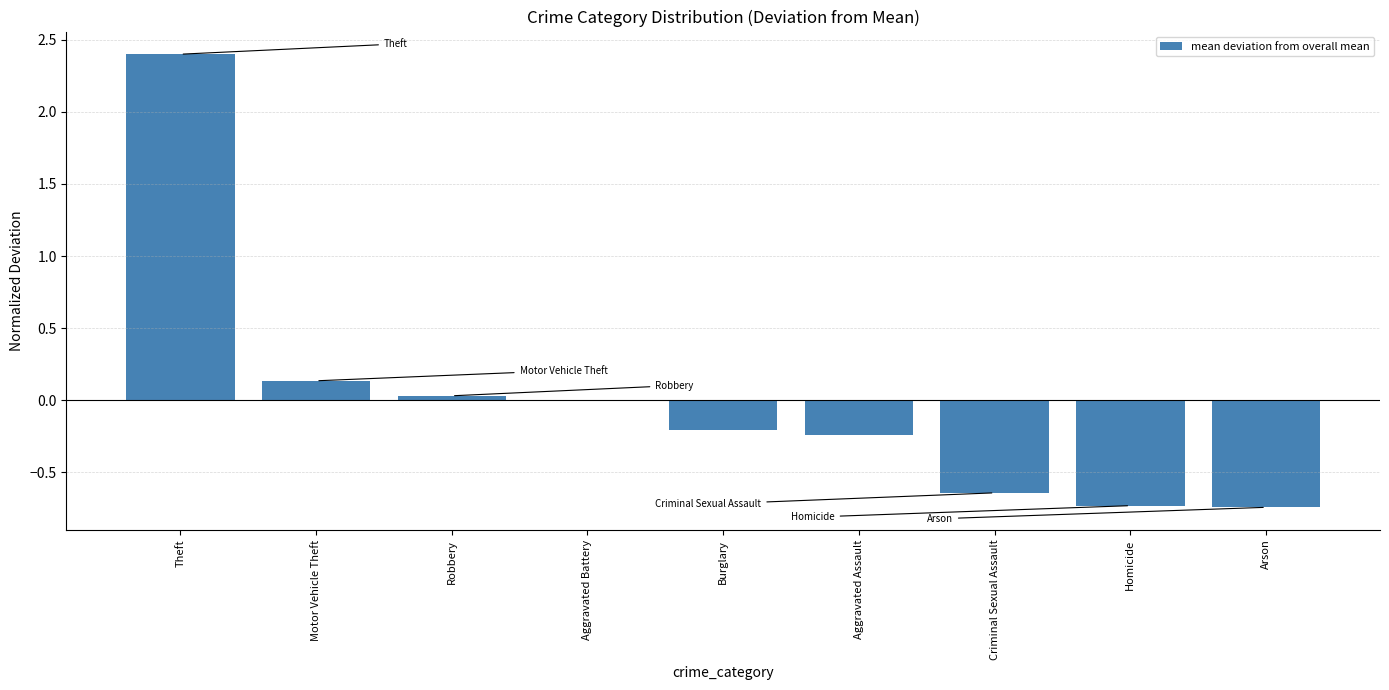

What is the sum of the values at Burglary and Theft?

2.2